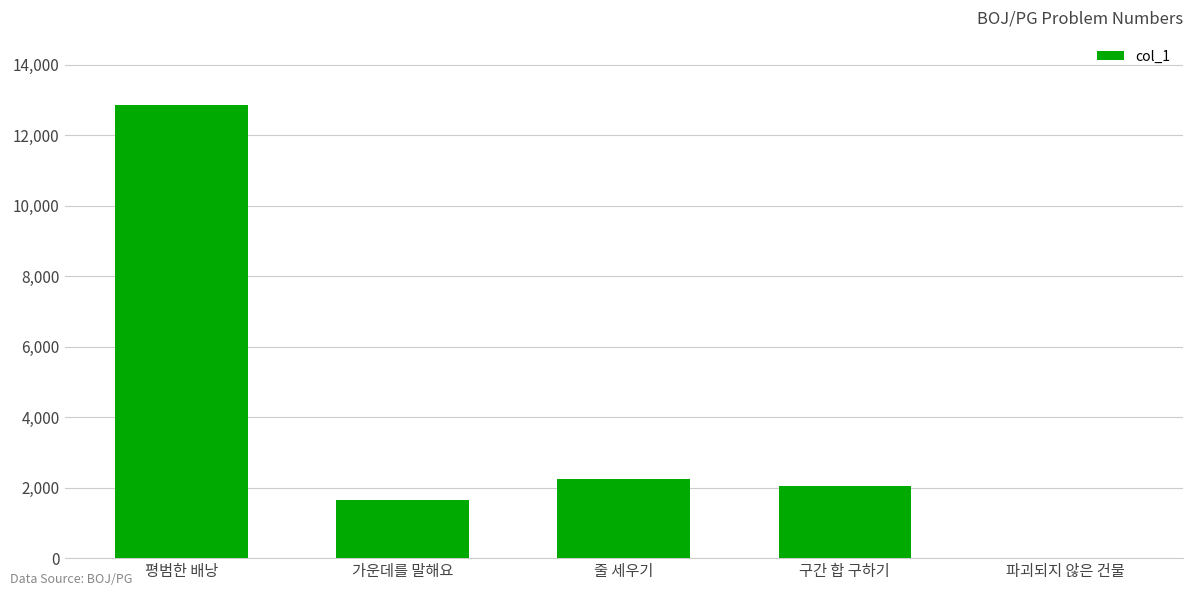

Reading right to left, transcribe all the data shown in this chart.

0	2042	2252	1655	12865